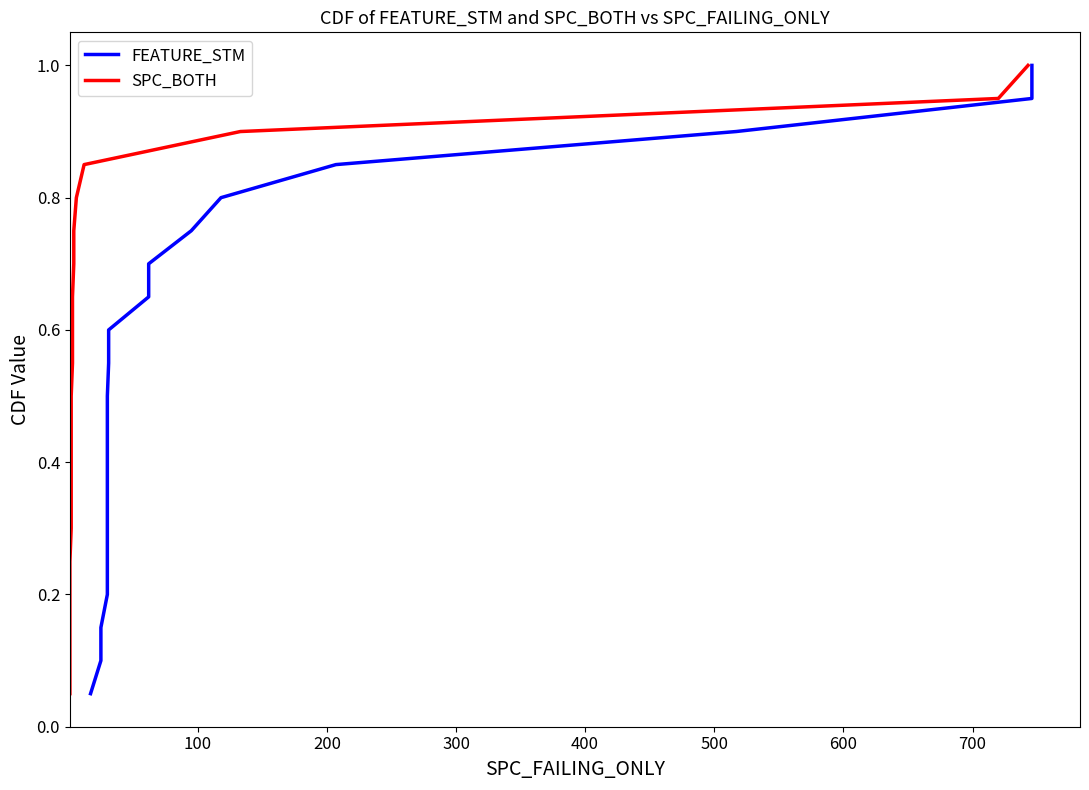

True or false: FEATURE_STM and SPC_BOTH cross at least once.

False